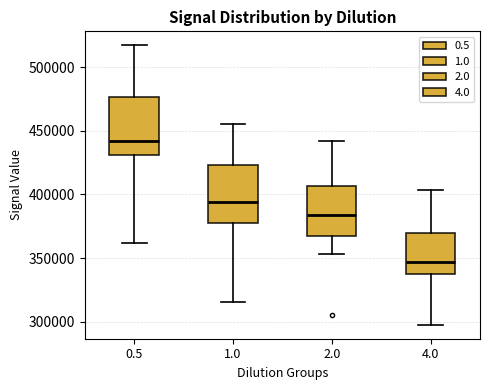

Which box's median line is the lowest?

4.0